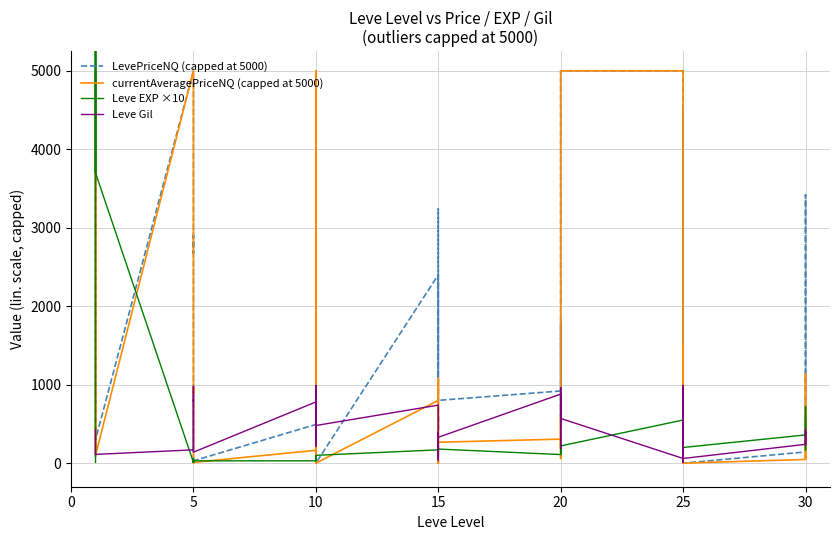

The value of Leve EXP ×10 at 25 is 529.8. True or false?

False